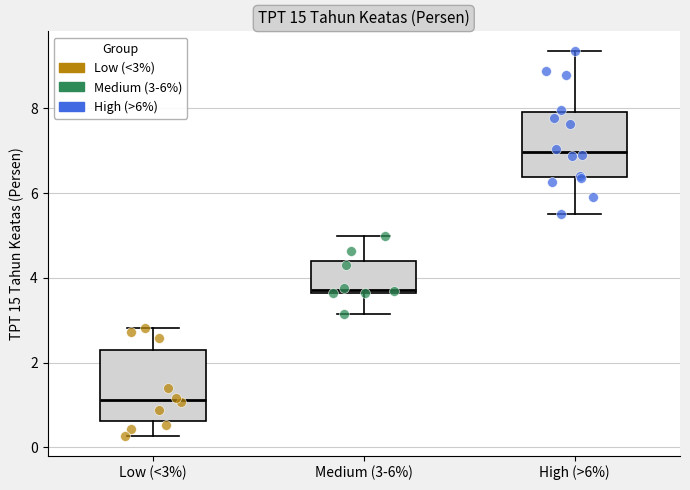

Which box has the highest median line?

High (>6%)